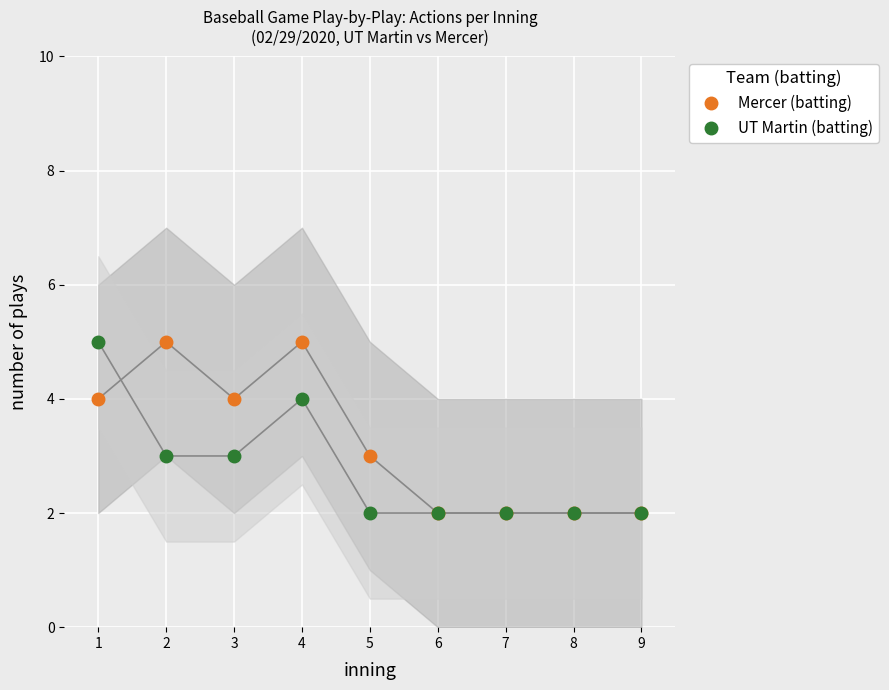

In Mercer (batting), how many points are lower than both neighbors (excluding endpoints)?

1